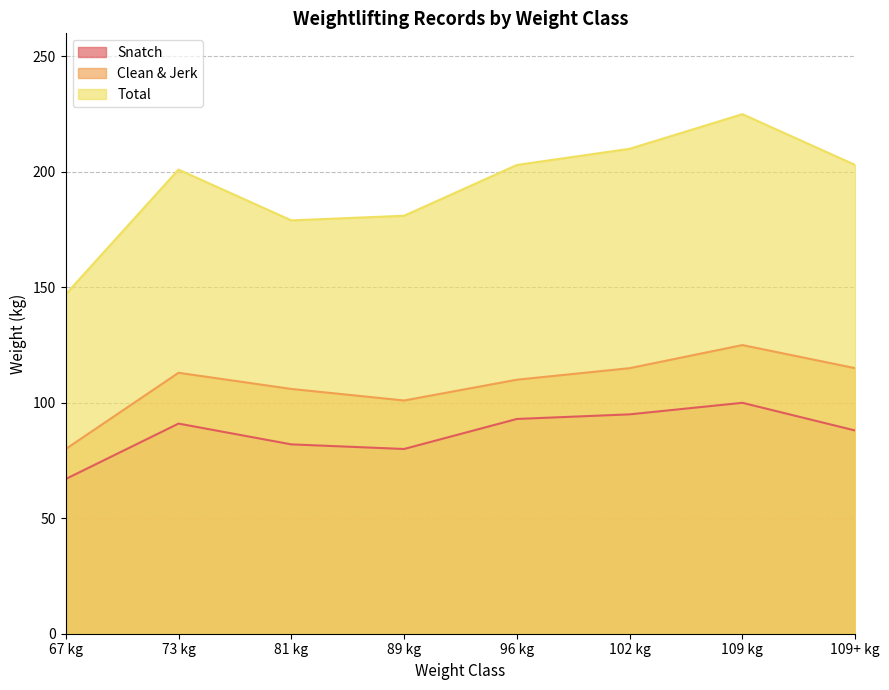

Where is the first local minimum for Total?

81 kg